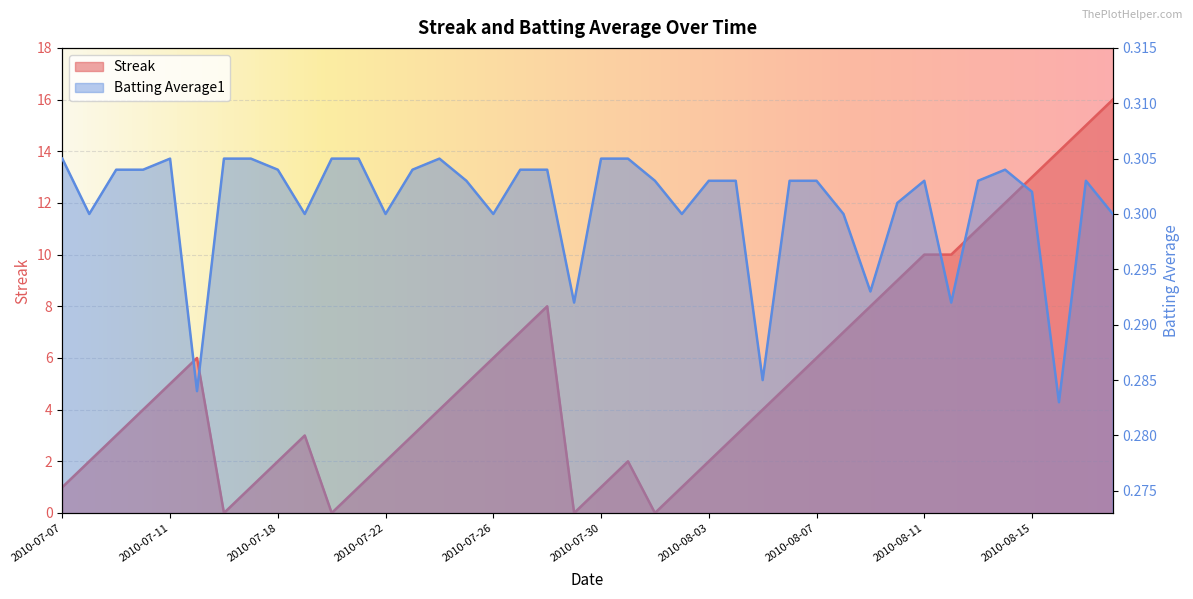

Rank the categories by Batting Average1 value from lowest to highest.

2010-08-16, 2010-07-15, 2010-08-05, 2010-07-29, 2010-08-12, 2010-08-09, 2010-07-08, 2010-07-19, 2010-07-22, 2010-07-26, 2010-08-02, 2010-08-08, 2010-08-18, 2010-08-10, 2010-08-15, 2010-07-25, 2010-08-01, 2010-08-03, 2010-08-04, 2010-08-06, 2010-08-07, 2010-08-11, 2010-08-13, 2010-08-17, 2010-07-09, 2010-07-10, 2010-07-18, 2010-07-23, 2010-07-27, 2010-07-28, 2010-08-14, 2010-07-07, 2010-07-11, 2010-07-16, 2010-07-17, 2010-07-20, 2010-07-21, 2010-07-24, 2010-07-30, 2010-07-31